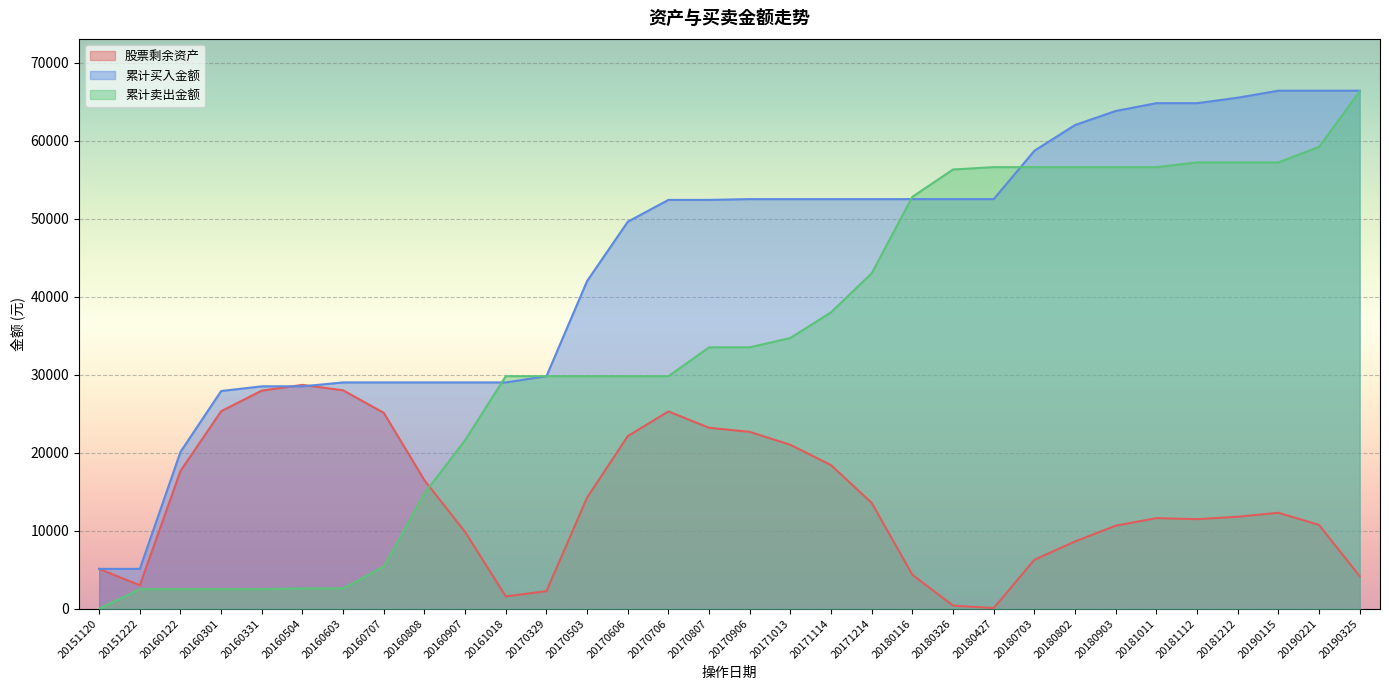

How many data points in 累计买入金额 are less than 52500?

16